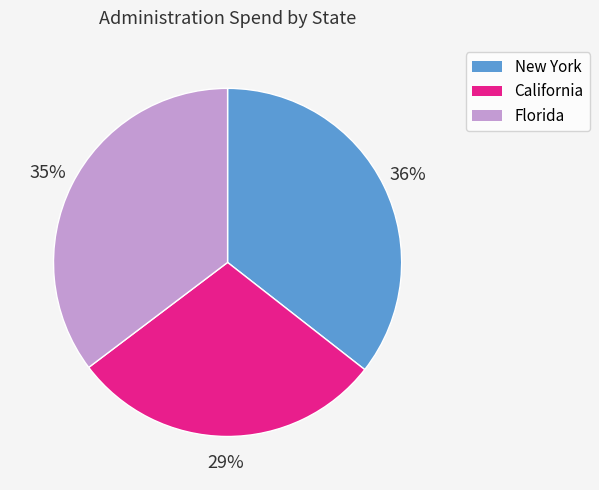

Which slice is the smallest?

California